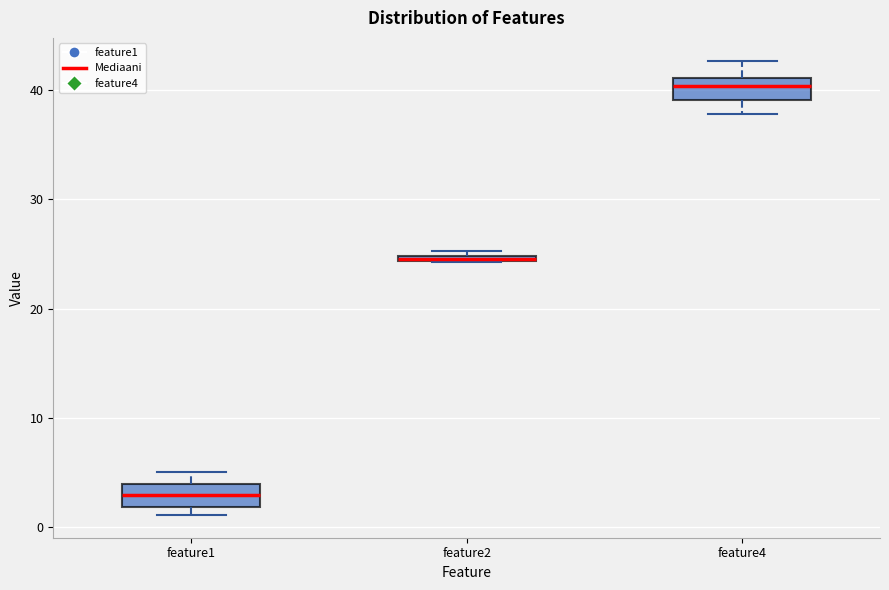

Where is the lower edge of the box for feature2 on the y-axis? The values are not printed on the chart, so give them approximately, as read against the axis.

24